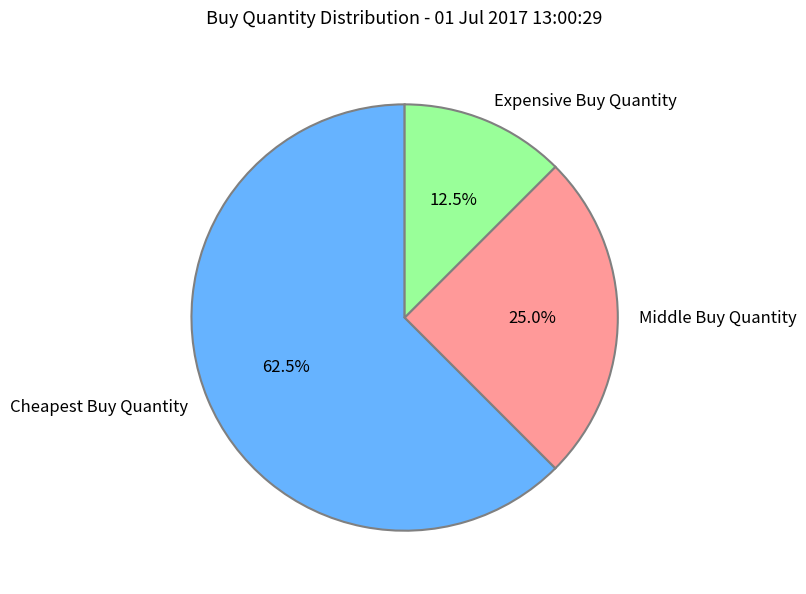

How many segments does this pie chart have?

3